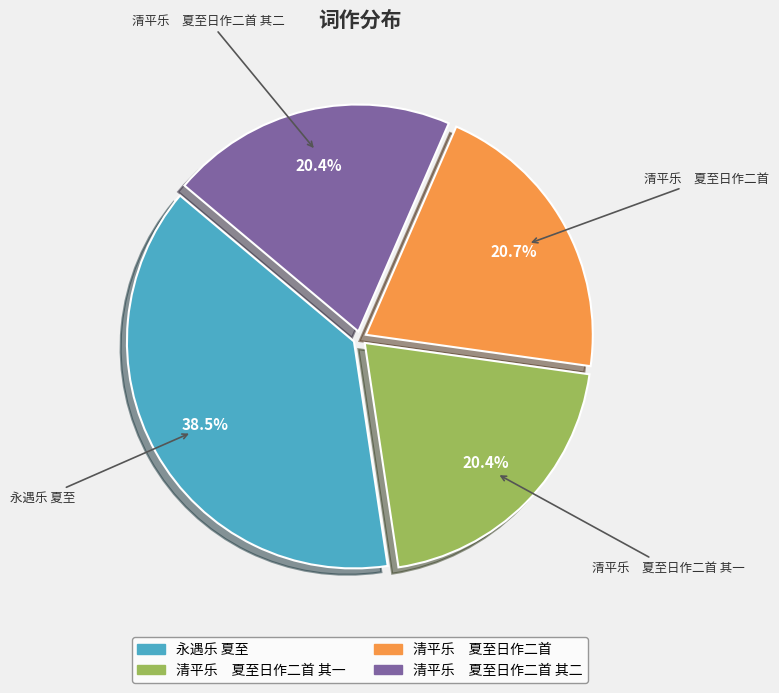

Does any single category account for the majority?

No